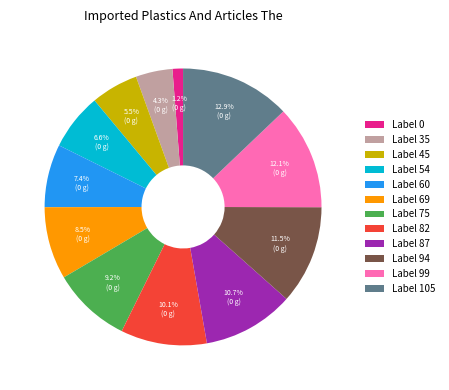

Is there any slice that represents more than half of the pie?

No